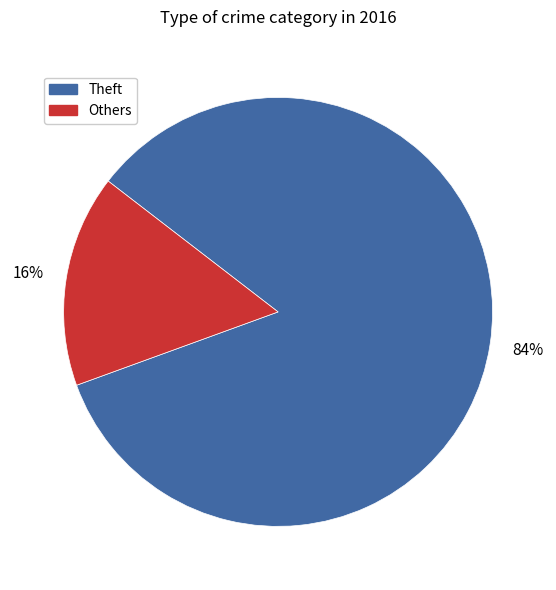

To the nearest percent, what is the difference between the largest and smallest slice percentages?

68%